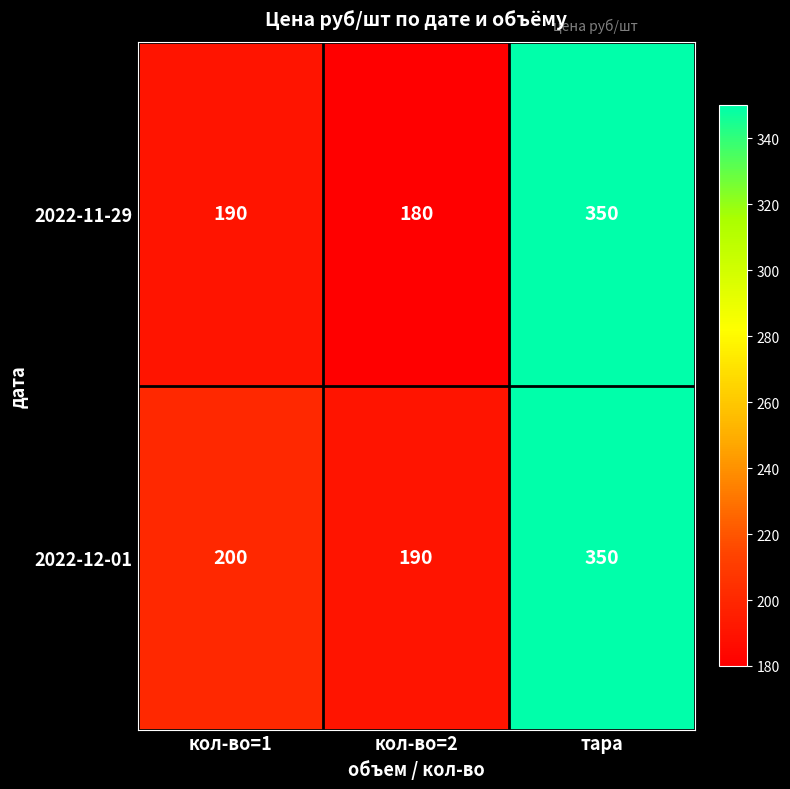

How many distinct data groups are displayed?

2